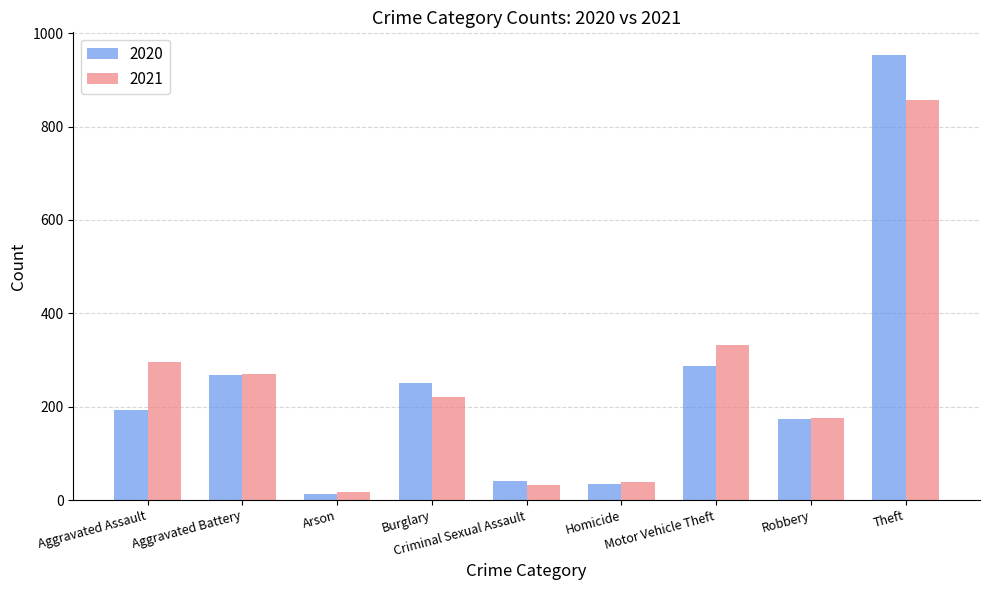

The 2021 series shows 295 at Aggravated Assault. True or false?

True